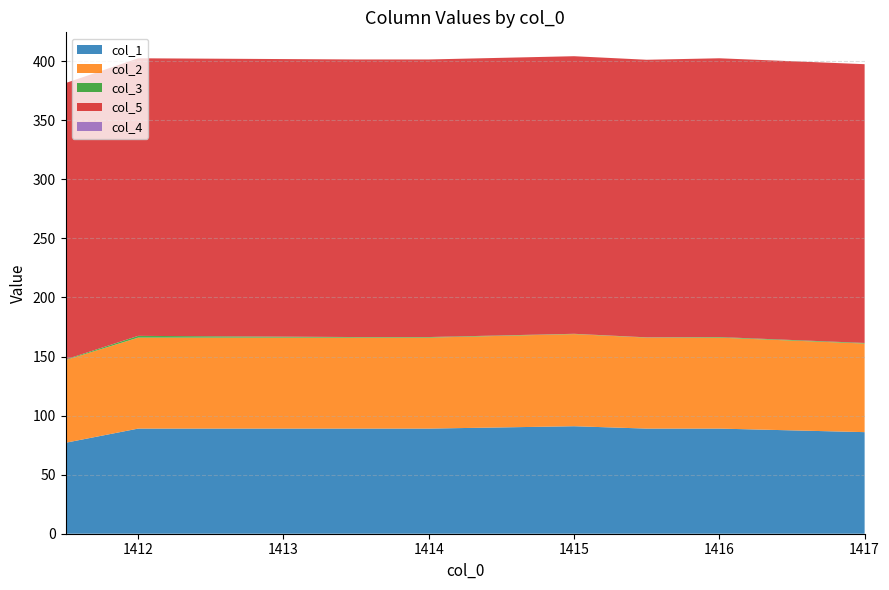

Reading right to left, transcribe all the data shown in this chart.

col_1: 86.0	89.0	89.0	91.0	89.0	89.0	89.0	77.0
col_2: 75.0	77.0	77.0	78.0	77.0	77.0	77.0	70.0
col_3: 0.5	0.5	0.2	0.2	0.5	0.5	1.5	0.5
col_5: 236.0	236.0	235.0	235.0	235.0	235.0	235.0	234.0
col_4: 0.0	0.0	0.0	0.0	0.0	0.0	0.0	0.0